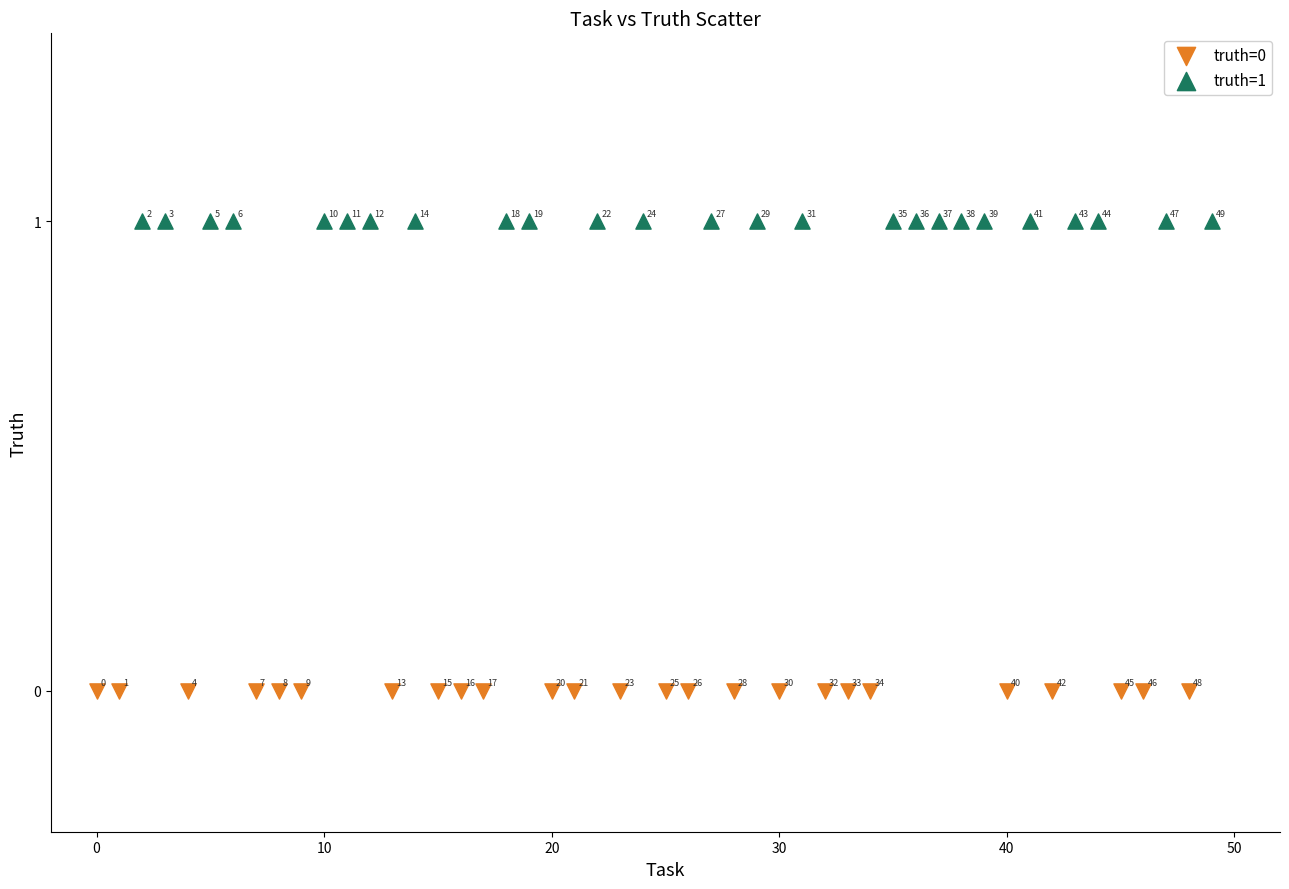

Which series reaches the maximum Y coordinate?

truth=1